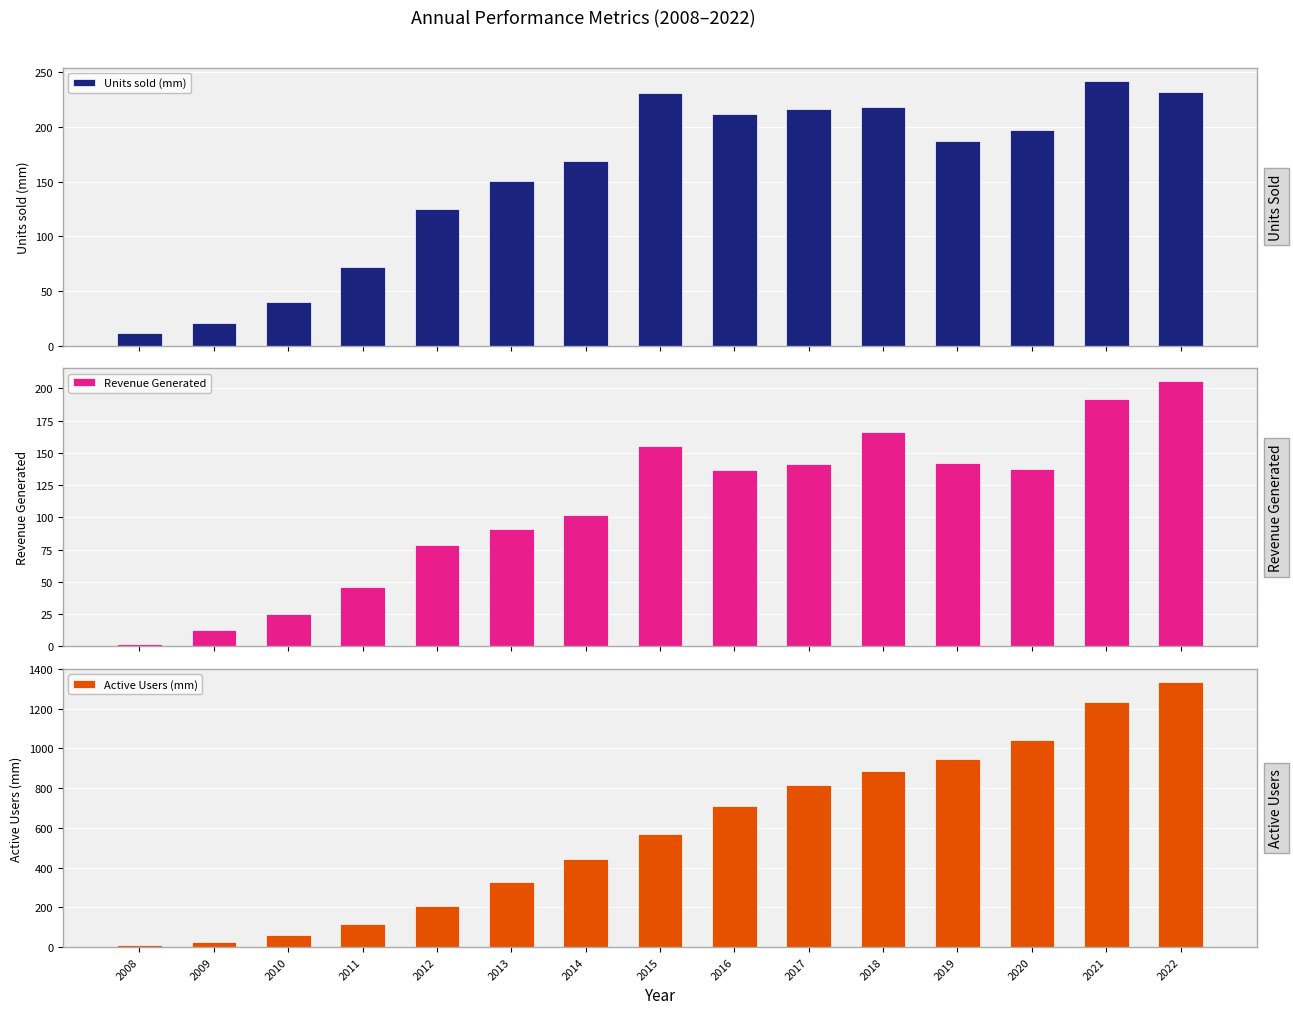

True or false: Revenue Generated has a value of 25.1 at 2010.

True